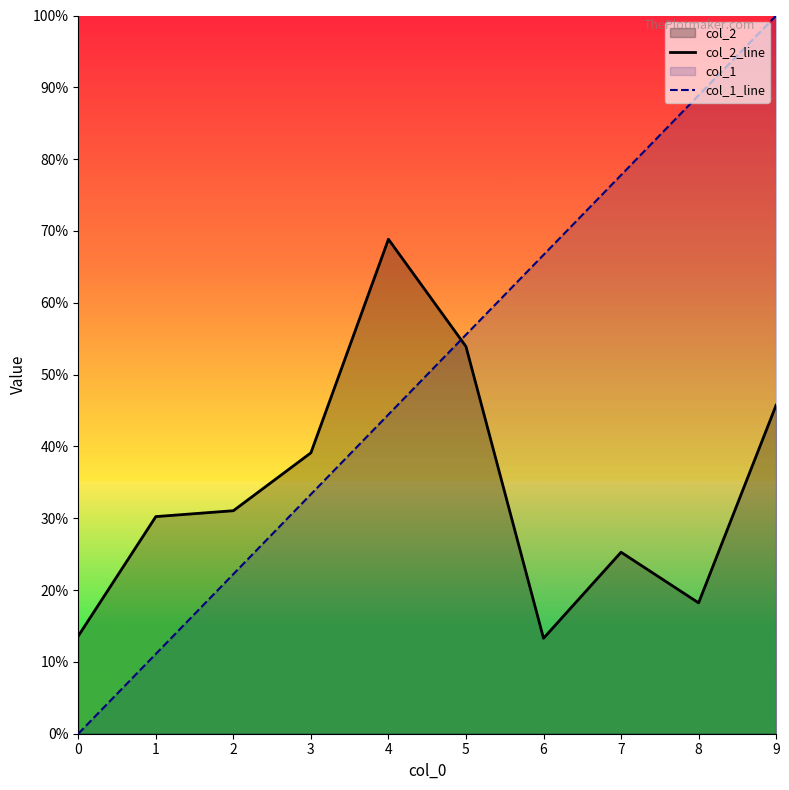

Which label corresponds to the largest value in the chart?

9